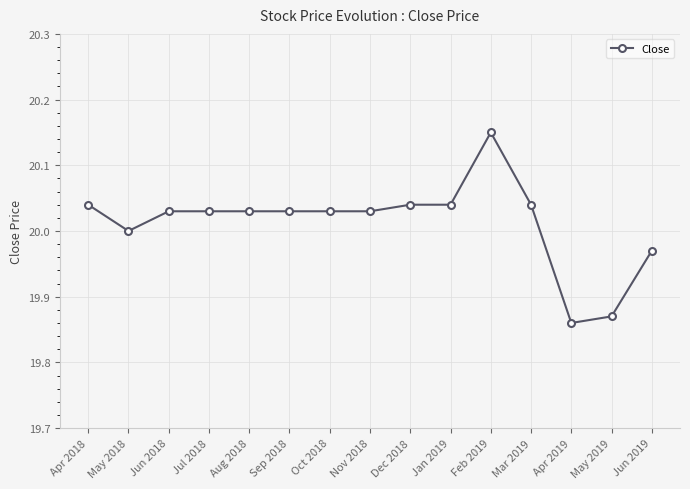

Approximately how many times larger is the value at Mar 2019 compared to Oct 2018?

1.0